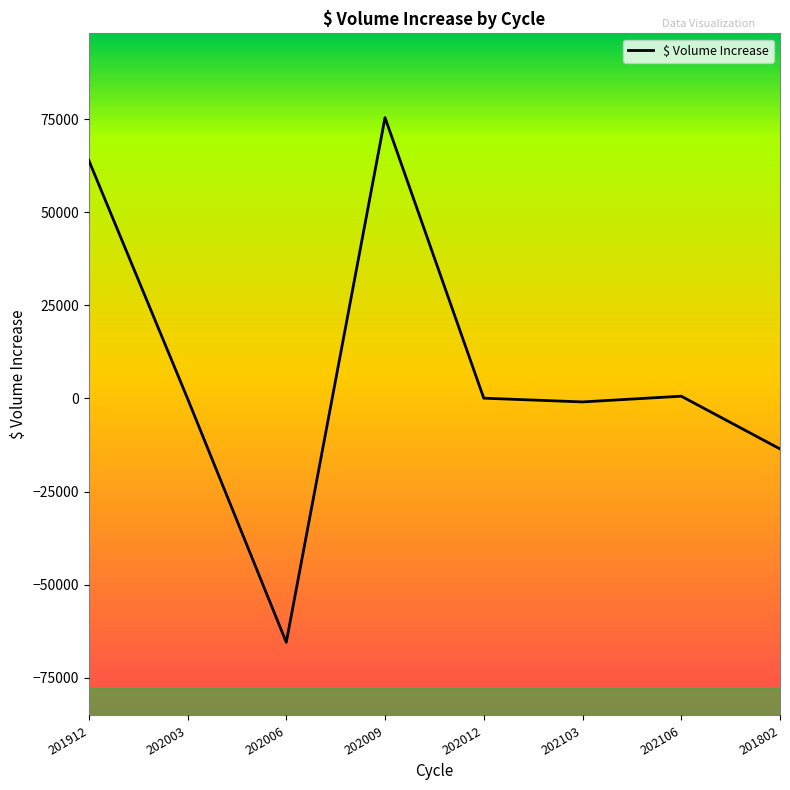

Read the value at 201802.

-13553.5